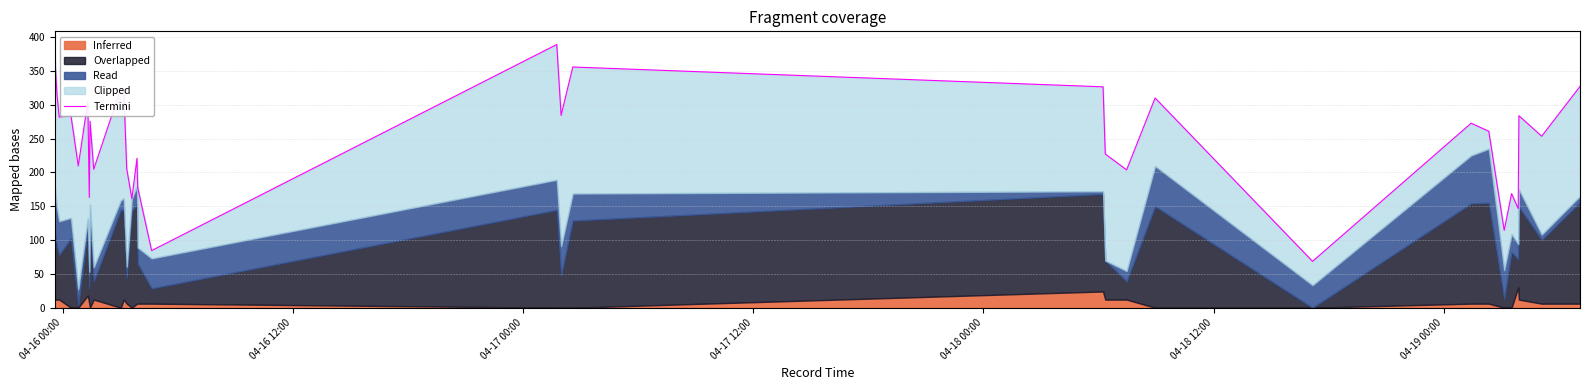

Where does the data first go above 272?

04-16 00:00